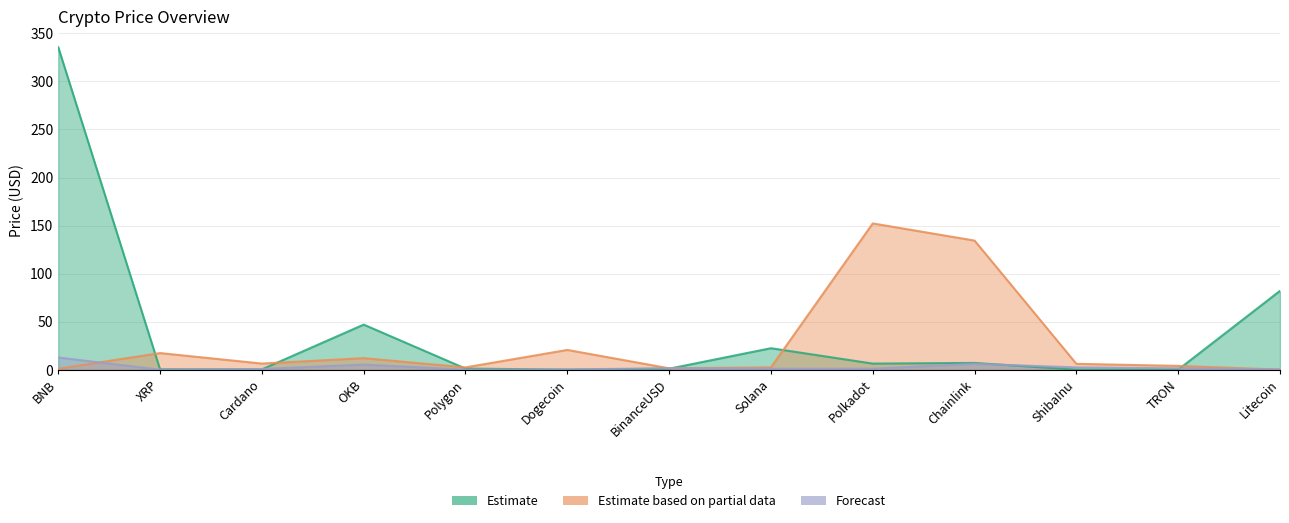

At which category does Estimate reach its first local peak?

OKB